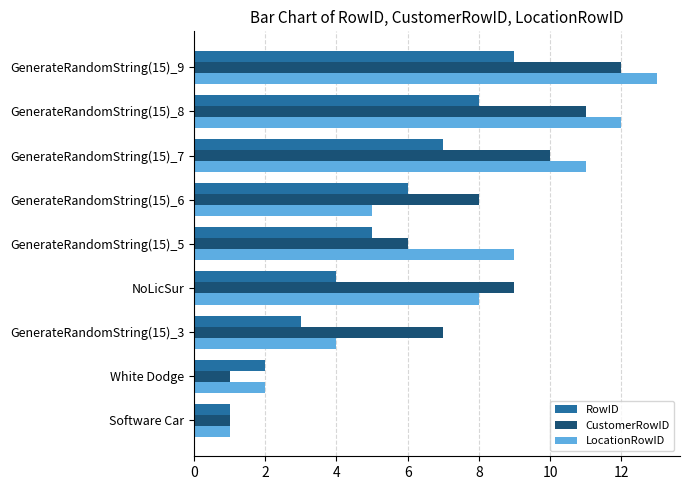

What is the sum of all LocationRowID values?

65